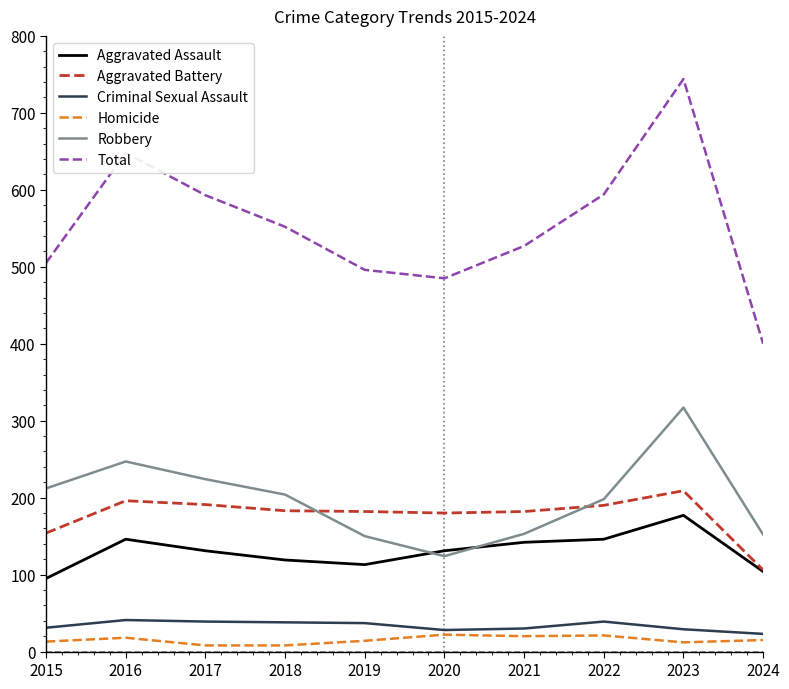

True or false: Robbery and Homicide cross at least once.

False